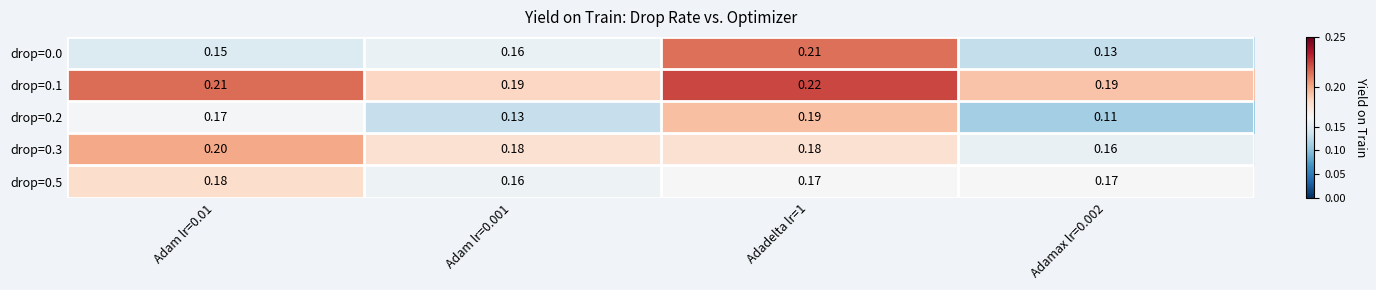

Is the value of drop=0.5 at Adamax lr=0.002 greater than the value of drop=0.1 at Adam lr=0.01?

No